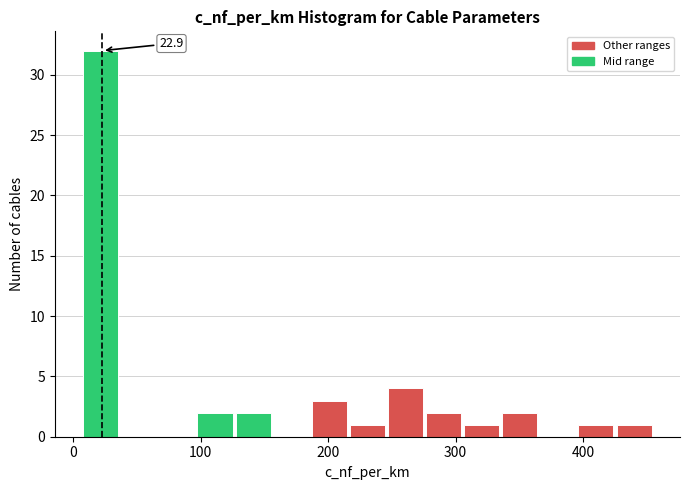

Around what value on the x-axis is the tallest bar? Give the approximate position of its centre, as read against the axis.

20